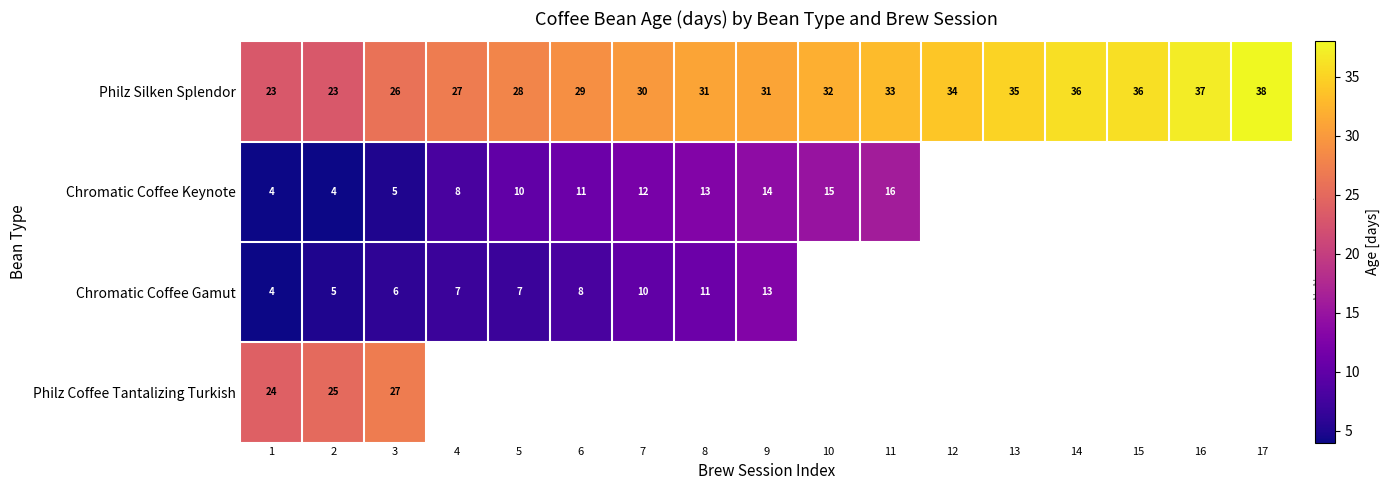

What is the difference between the Chromatic Coffee Gamut values at 7 and 9?

3